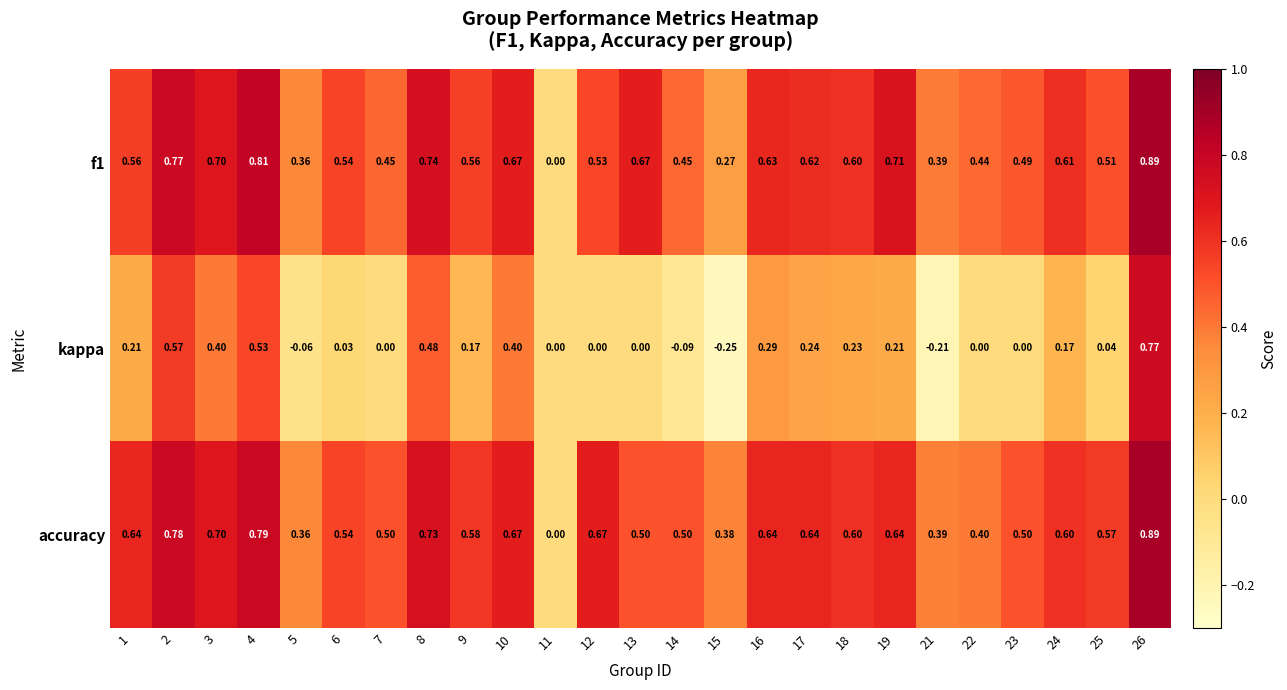

Which series changed the most between 7 and 21?

kappa